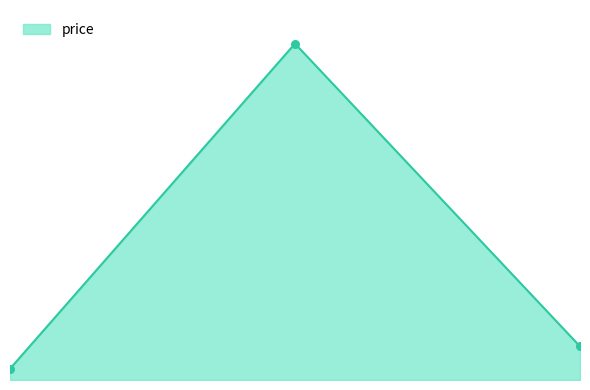

Which has a higher value, 100 or 200?

200